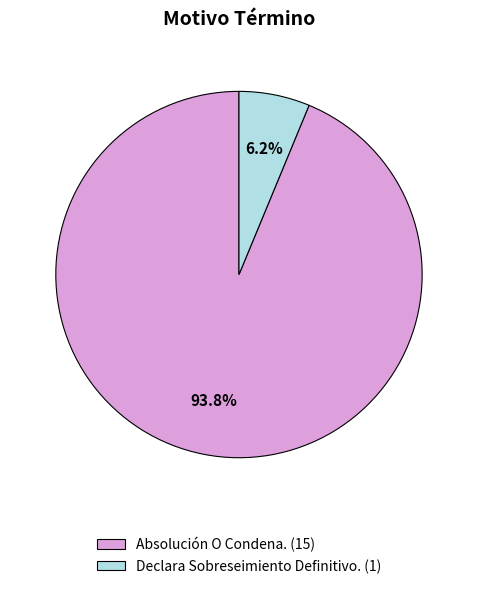

To the nearest percent, what percentage of the pie is Declara Sobreseimiento Definitivo.?

6%